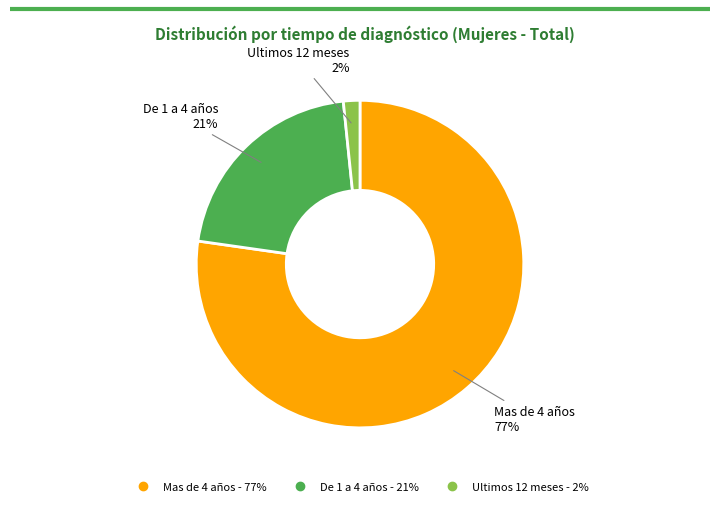

How many slices are in this pie chart?

3